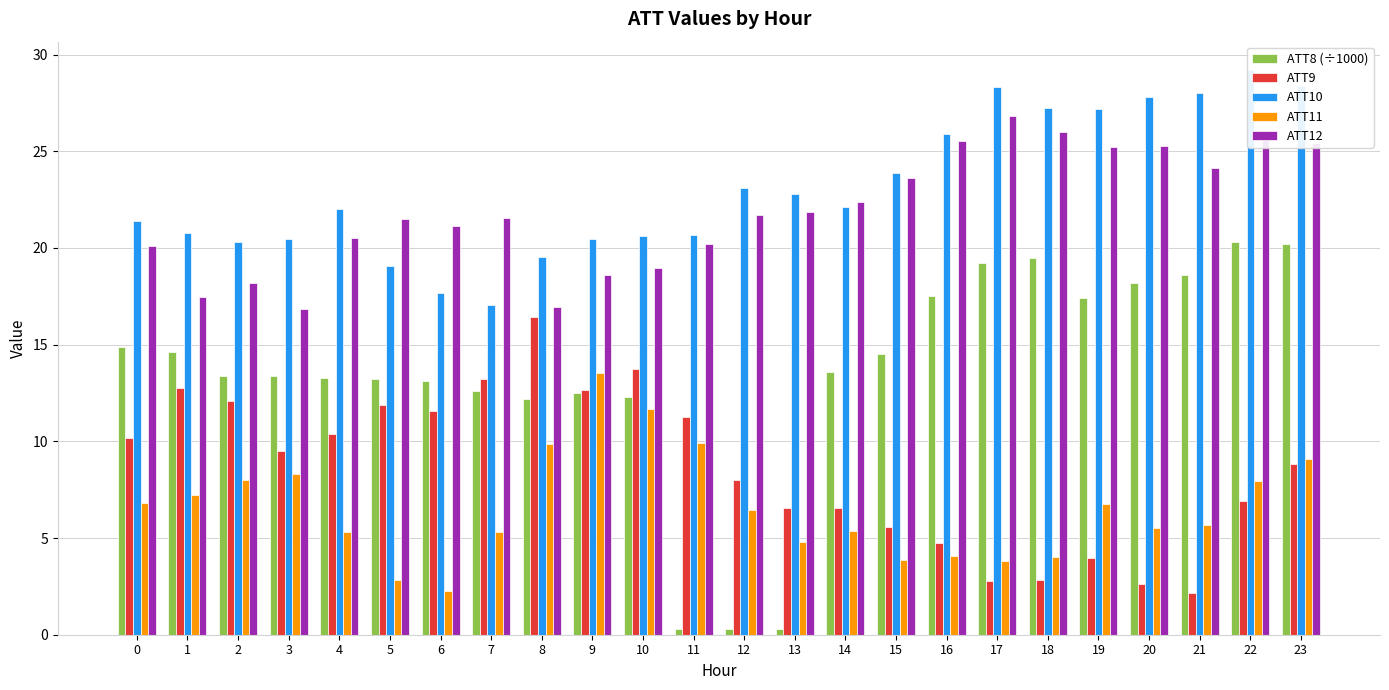

Reading right to left, what are all the values shown in this chart?

ATT8 (÷1000): 23=20.2	22=20.3	21=18.6	20=18.2	19=17.4	18=19.5	17=19.2	16=17.5	15=14.5	14=13.6	13=0.3	12=0.3	11=0.3	10=12.3	9=12.5	8=12.2	7=12.6	6=13.1	5=13.2	4=13.3	3=13.4	2=13.4	1=14.6	0=14.9
ATT9: 23=8.8	22=6.9	21=2.2	20=2.6	19=4.0	18=2.8	17=2.8	16=4.8	15=5.5	14=6.5	13=6.5	12=8.0	11=11.2	10=13.7	9=12.7	8=16.4	7=13.2	6=11.6	5=11.9	4=10.4	3=9.5	2=12.1	1=12.8	0=10.2
ATT10: 23=28.3	22=29.2	21=28.0	20=27.8	19=27.2	18=27.2	17=28.3	16=25.9	15=23.9	14=22.1	13=22.8	12=23.1	11=20.7	10=20.6	9=20.4	8=19.5	7=17.1	6=17.7	5=19.1	4=22.0	3=20.4	2=20.3	1=20.8	0=21.4
ATT11: 23=9.1	22=8.0	21=5.7	20=5.5	19=6.7	18=4.0	17=3.8	16=4.1	15=3.9	14=5.3	13=4.8	12=6.4	11=9.9	10=11.7	9=13.5	8=9.9	7=5.3	6=2.3	5=2.8	4=5.3	3=8.3	2=8.0	1=7.2	0=6.8
ATT12: 23=25.4	22=25.9	21=24.1	20=25.3	19=25.2	18=26.0	17=26.8	16=25.5	15=23.6	14=22.4	13=21.9	12=21.7	11=20.2	10=19.0	9=18.6	8=17.0	7=21.6	6=21.2	5=21.5	4=20.5	3=16.8	2=18.2	1=17.4	0=20.1